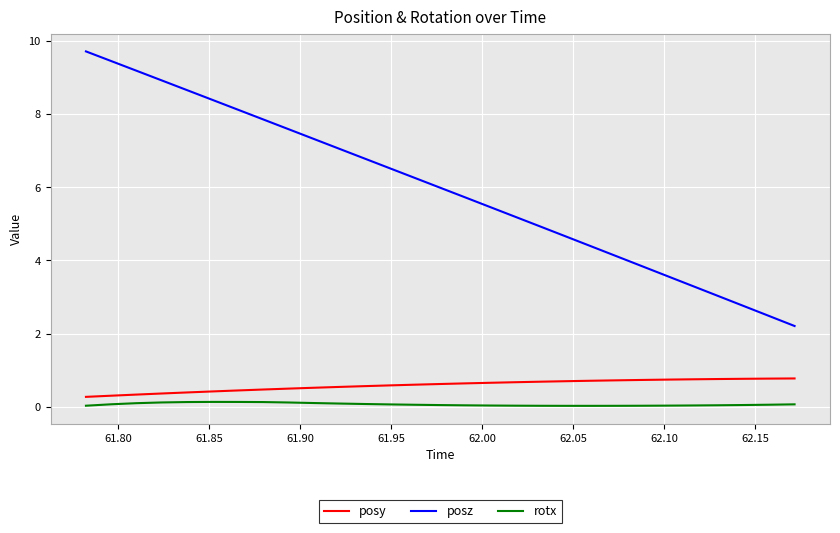

True or false: rotx and posz cross at least once.

False